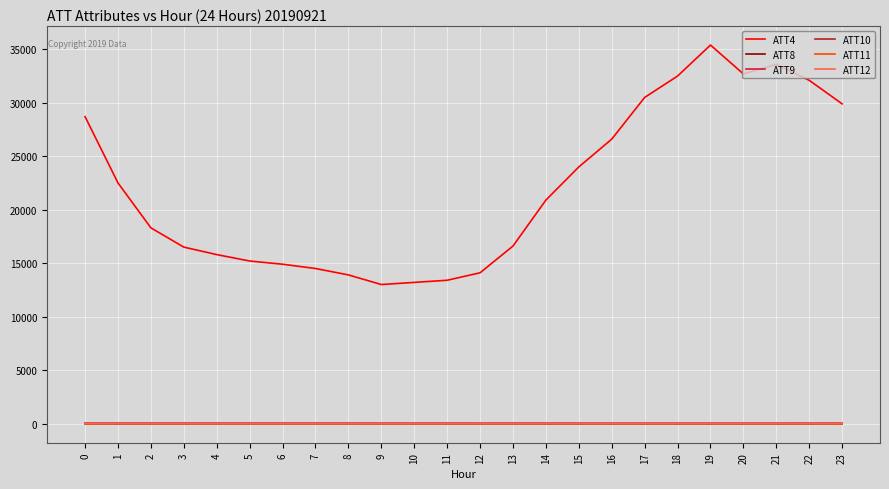

What is the greatest value displayed?

35400.0